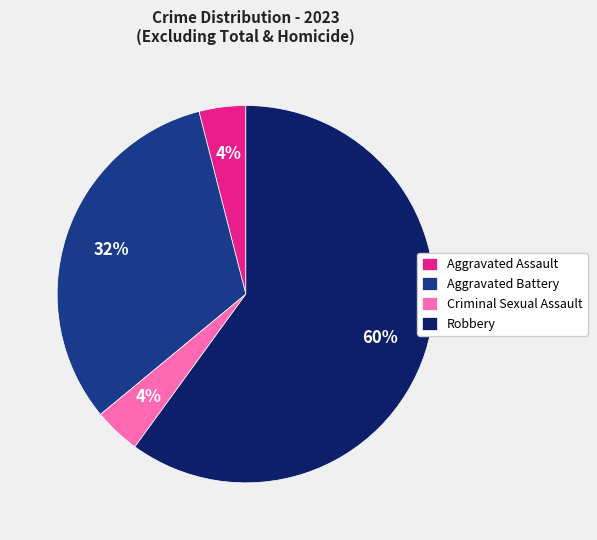

The Criminal Sexual Assault slice represents 4% of the pie. True or false?

True